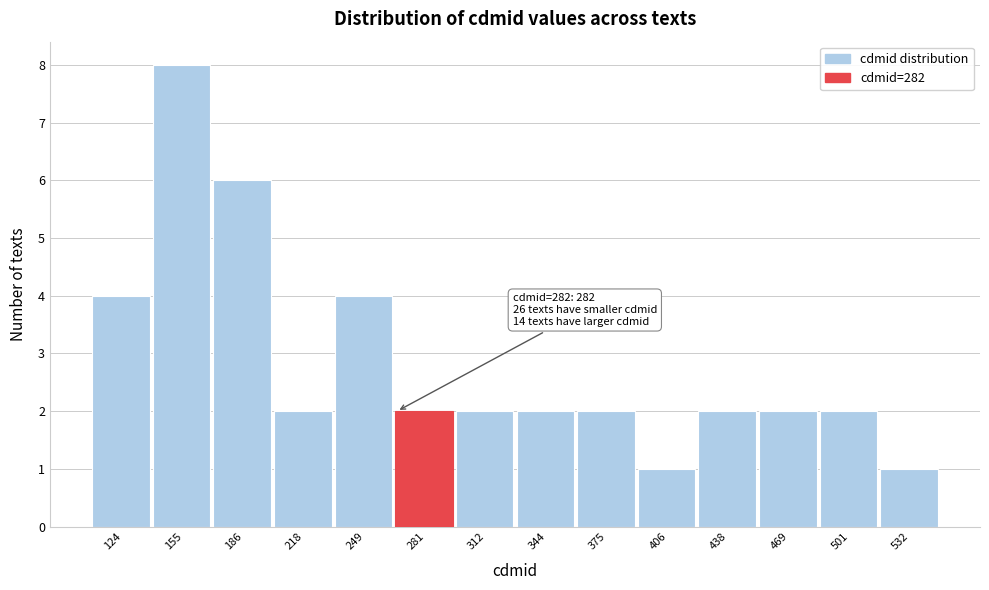

Reading right to left, list all the values displayed in this chart.

532=1	501=2	469=2	438=2	406=1	375=2	344=2	312=2	281=2	249=4	218=2	186=6	155=8	124=4